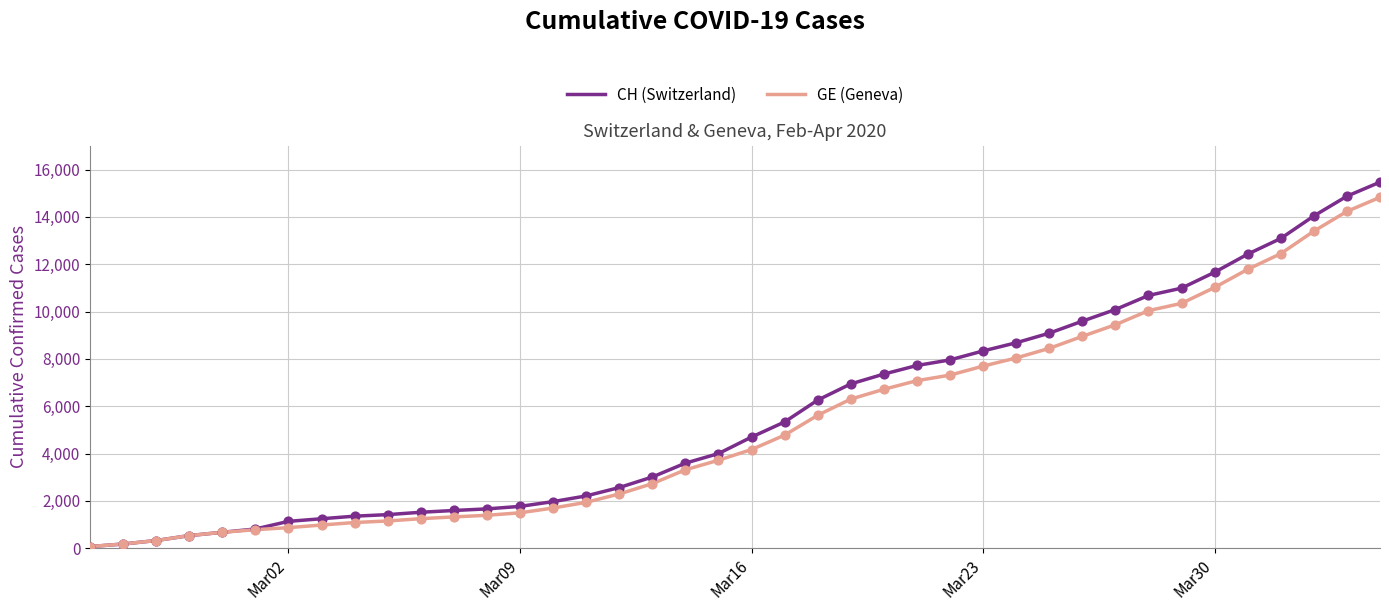

What is the highest value of the CH (Switzerland) series?

15470